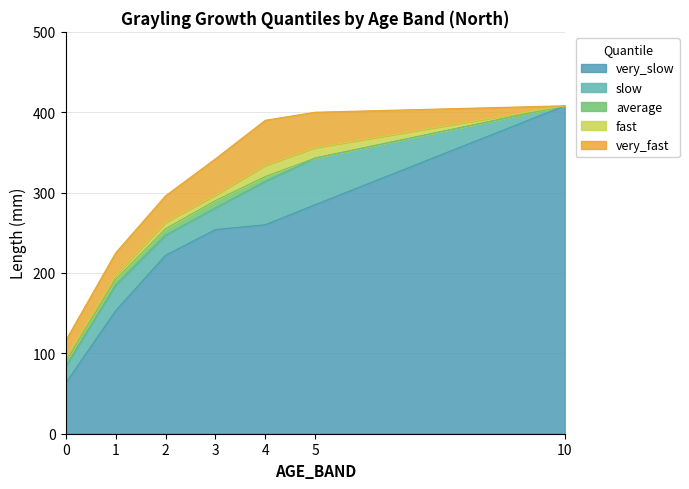

What are all the series names shown in the legend?

very_slow, slow, average, fast, very_fast